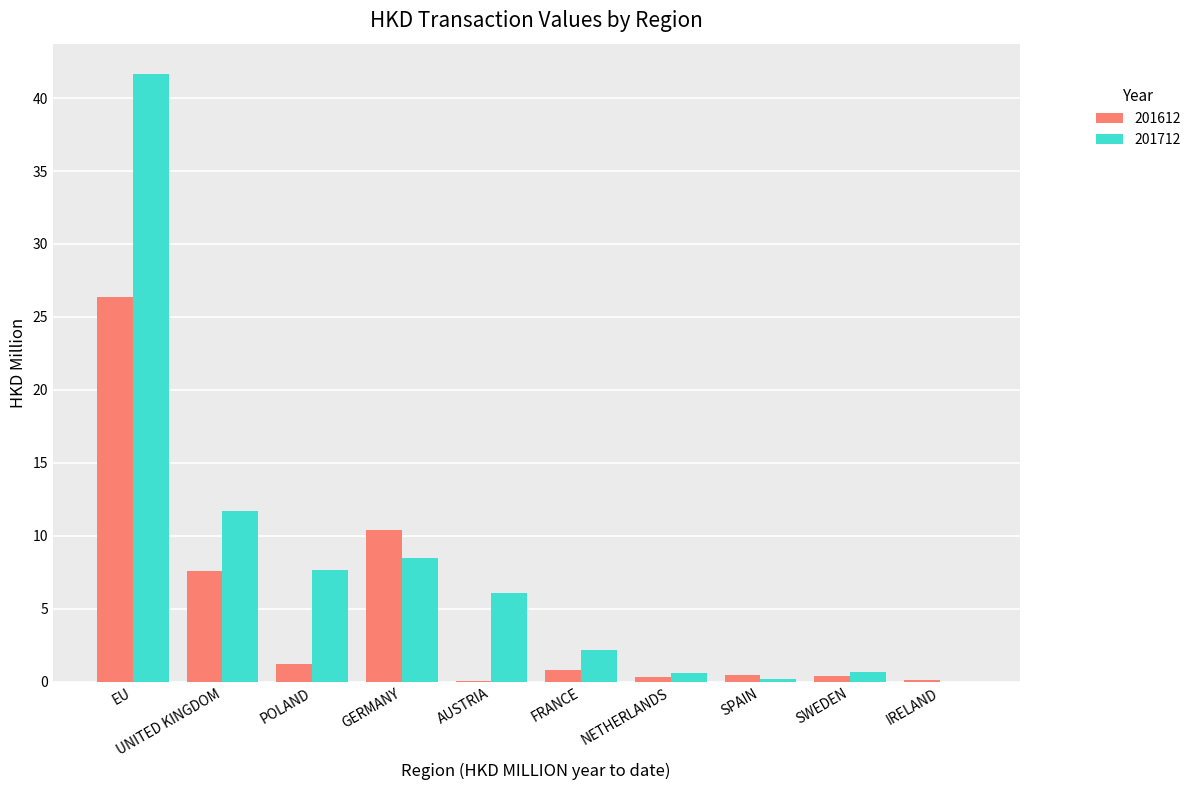

Read the 201612 value at GERMANY.

10.4